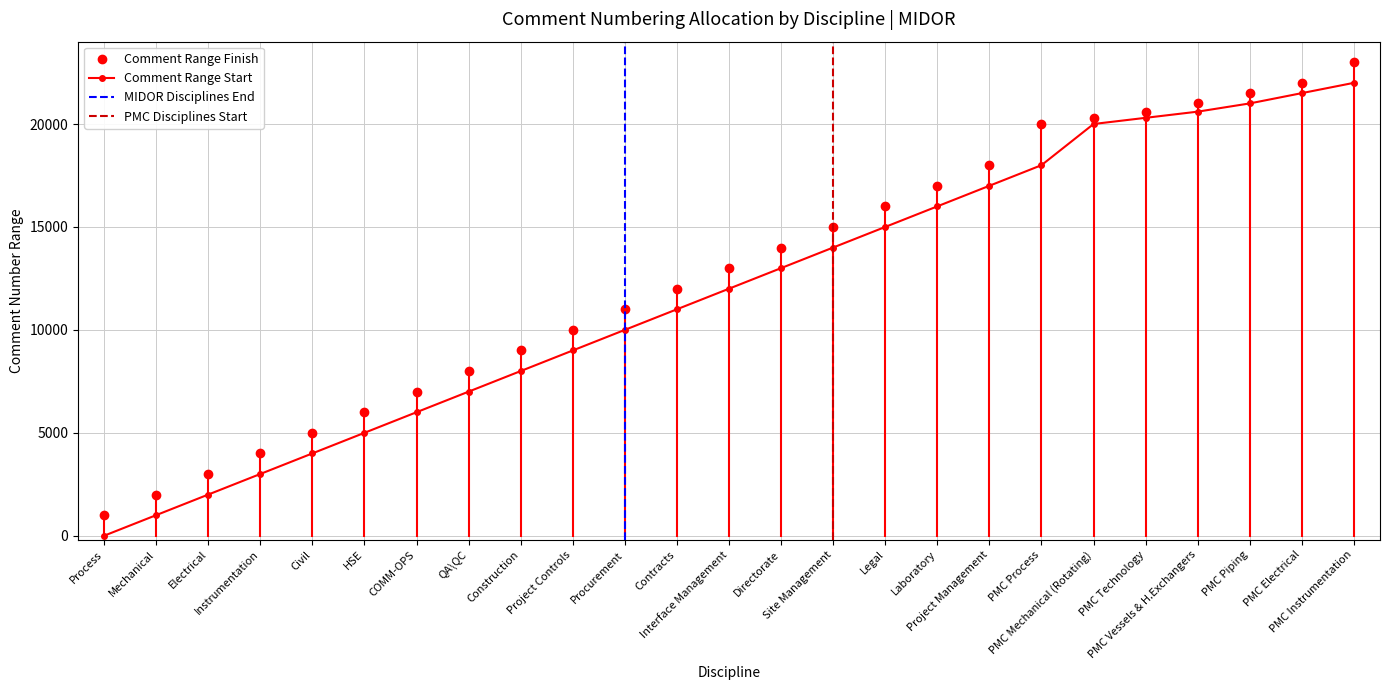

How many values in the Comment Range Finish series are below 13000?

12